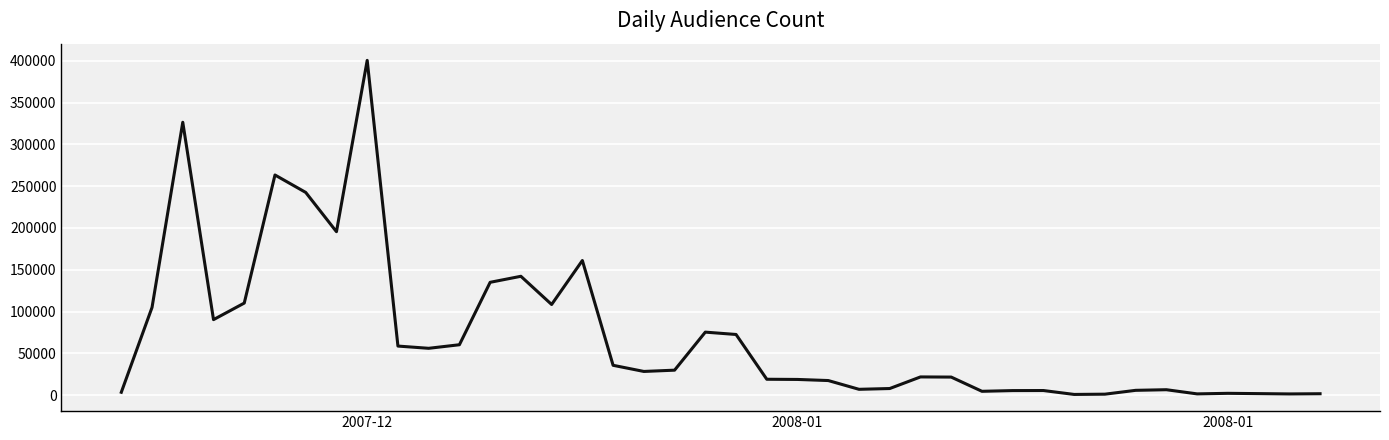

What is the difference between the maximum and minimum values?

399811